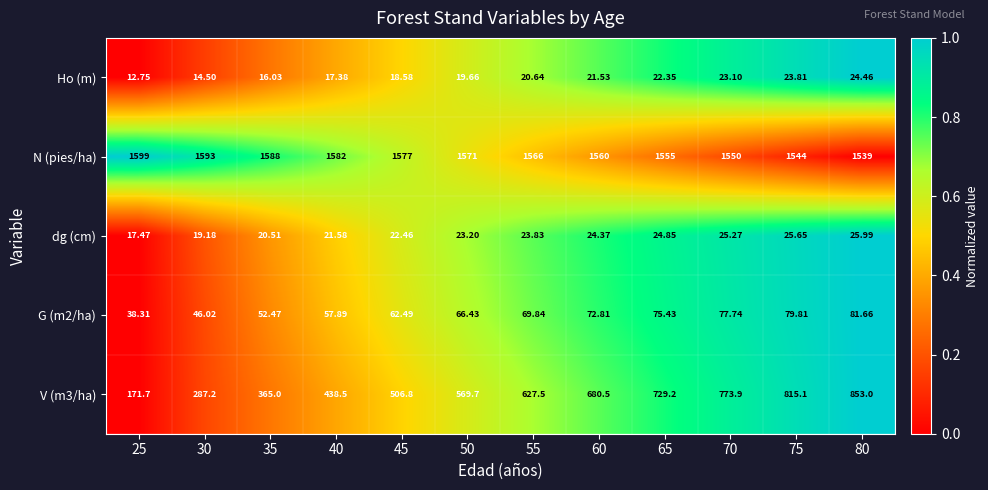

At which category does the chart reach its peak across all series?

25